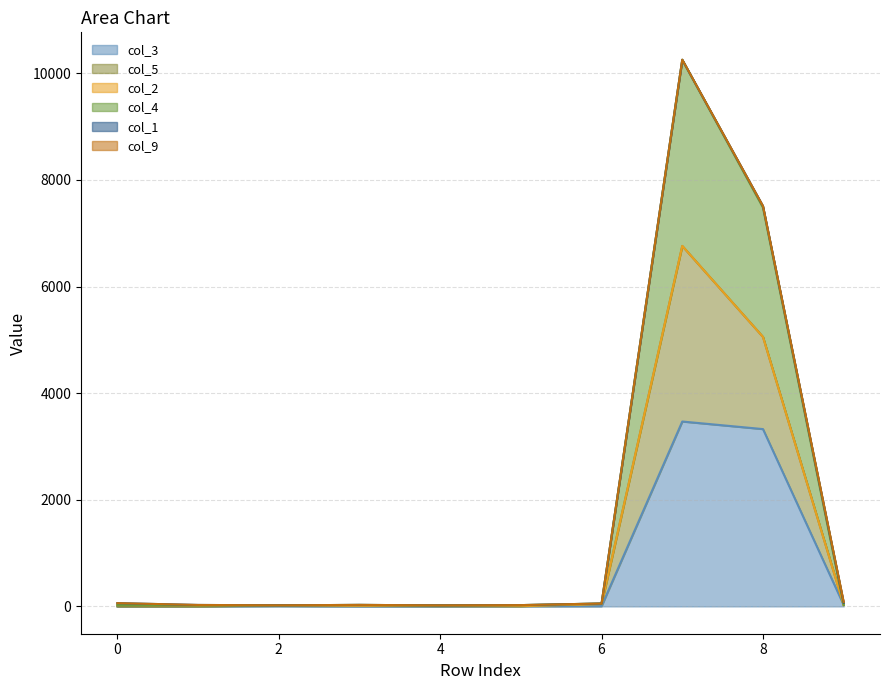

Does the chart display data point markers on the line(s)?

No